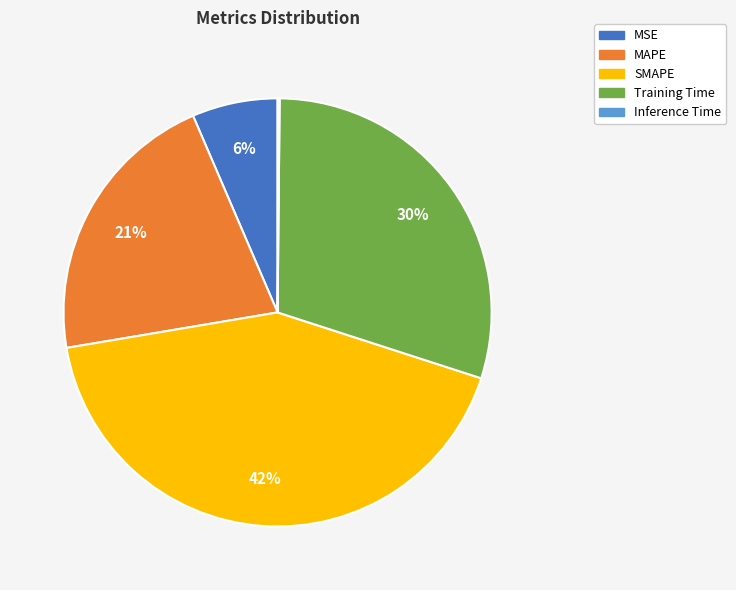

Does MSE account for over 50% of the chart?

No